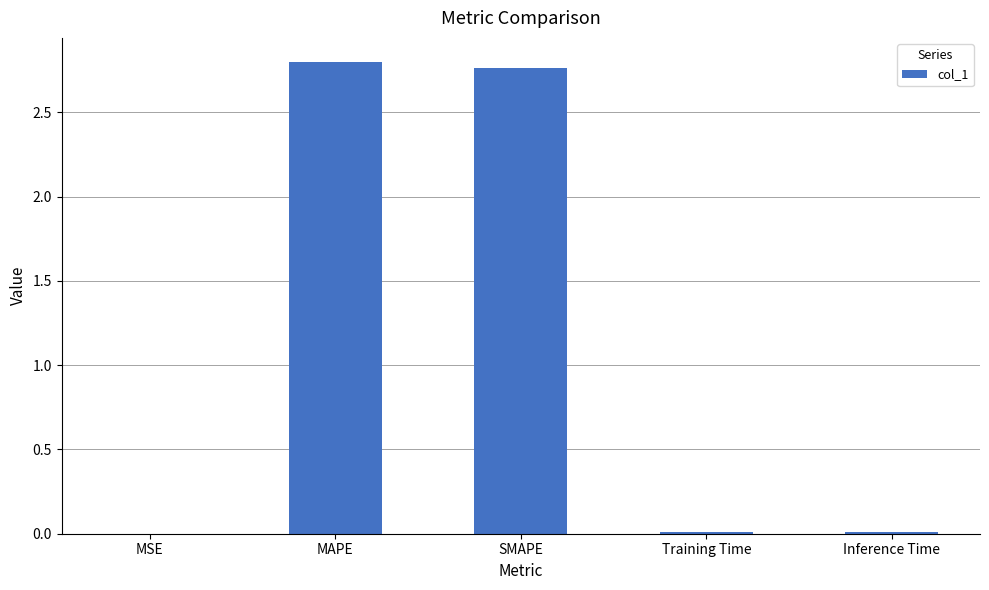

Between Training Time and MAPE, which is larger?

MAPE